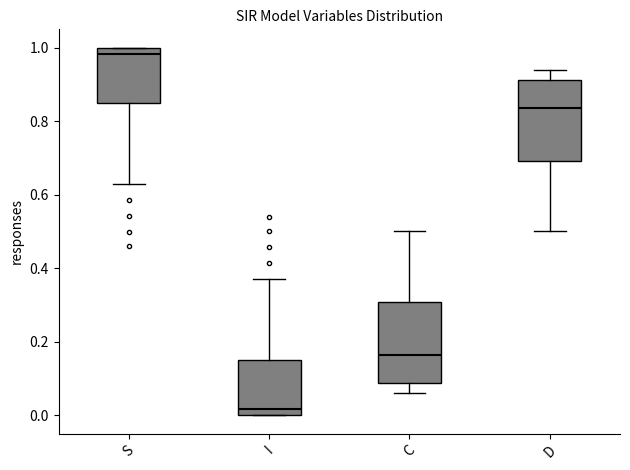

Which box's median line is the highest?

S